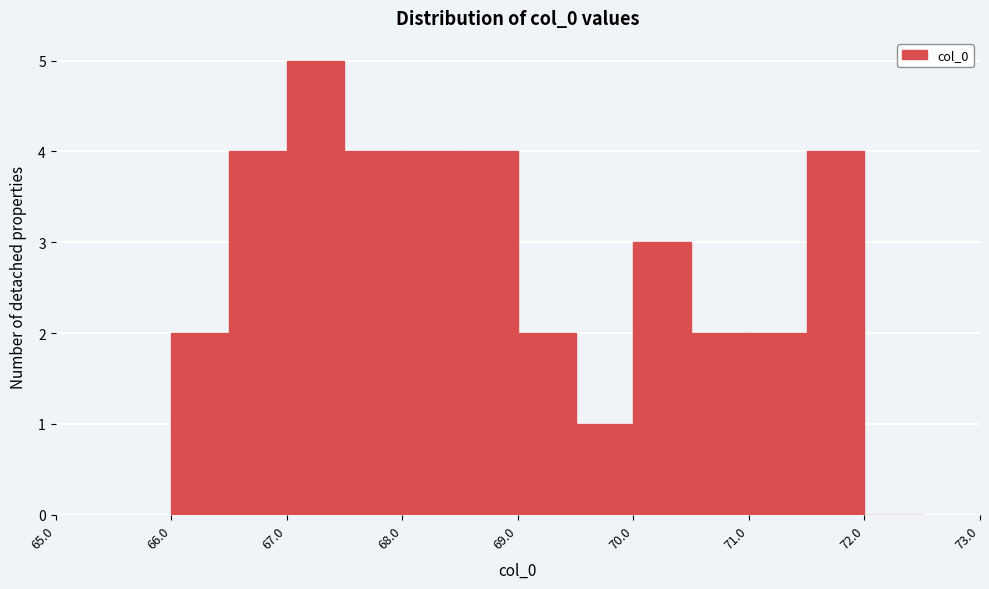

Which range on the x-axis has the tallest bar?

67.0 to 67.5